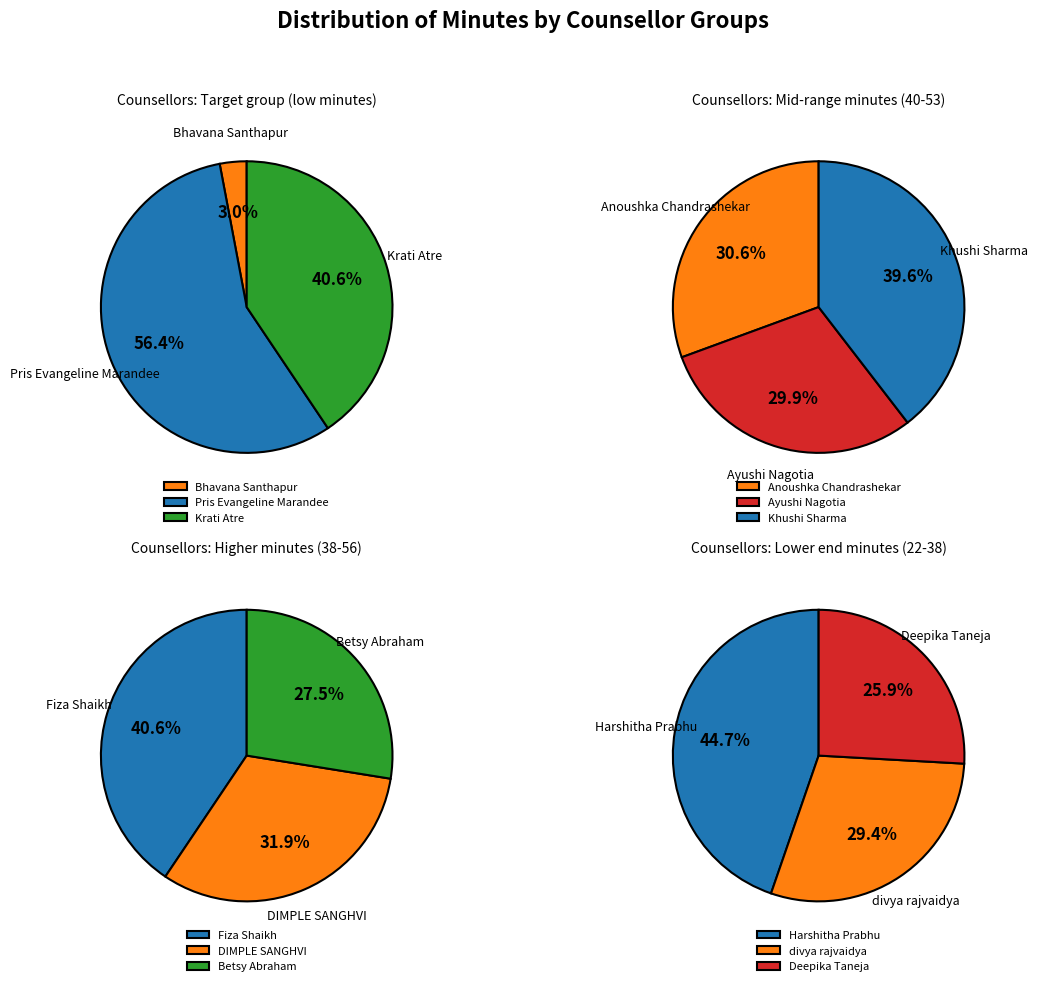

Does Fiza Shaikh represent more than half of the total?

No